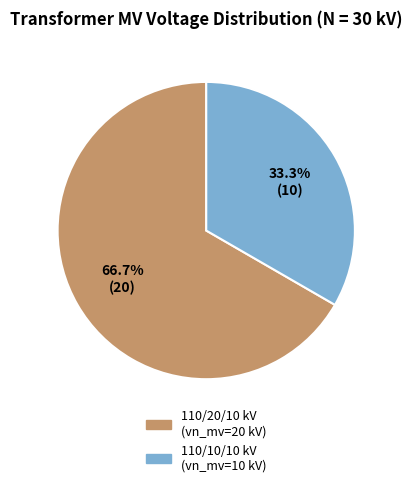

Is there a majority slice in this chart?

Yes